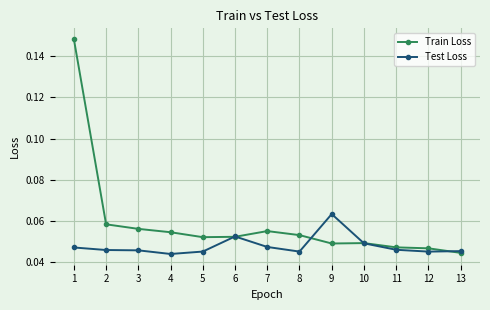

Is the value of Test Loss at 2 greater than the value of Train Loss at 5?

No